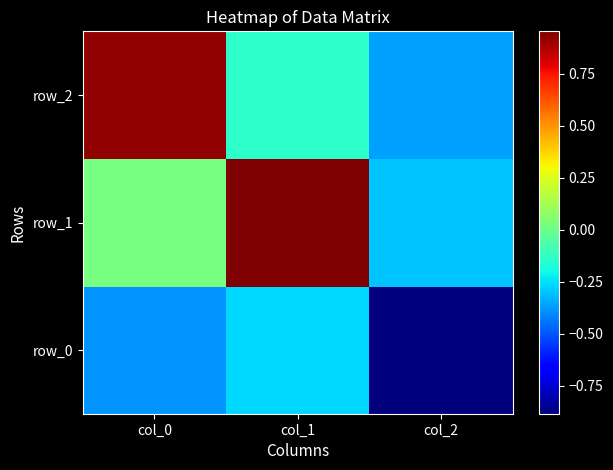

What is the difference between the maximum and second lowest values in the row_1 series?

0.9